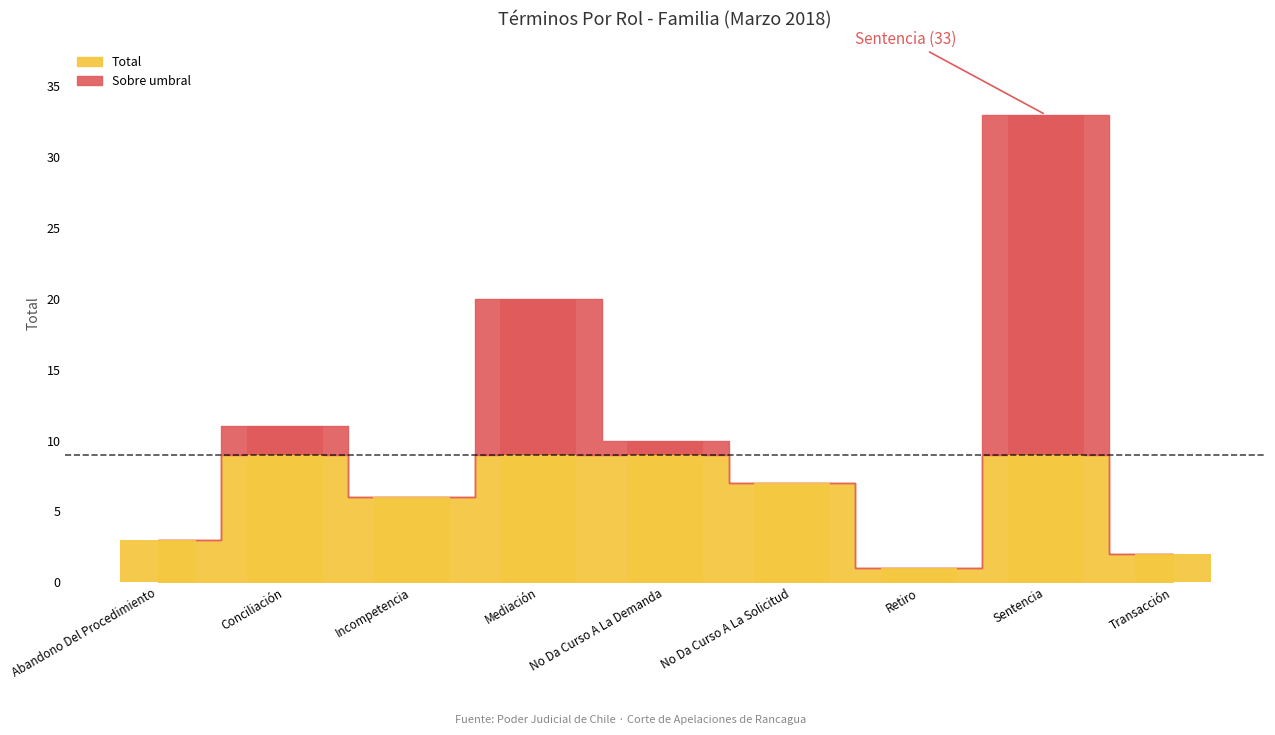

How many values are below 7?

4